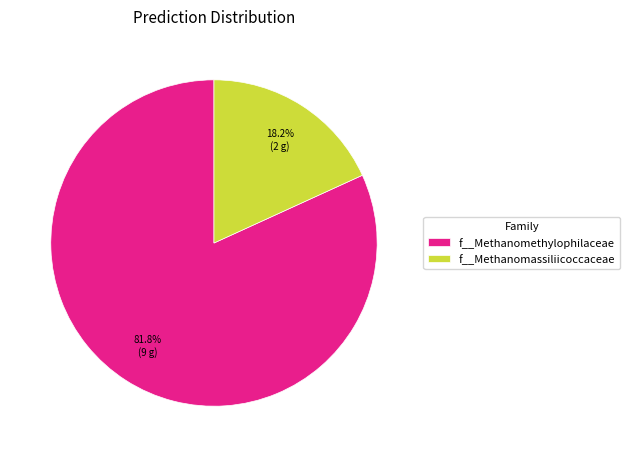

Which category has the smallest portion of the pie?

f__Methanomassiliicoccaceae